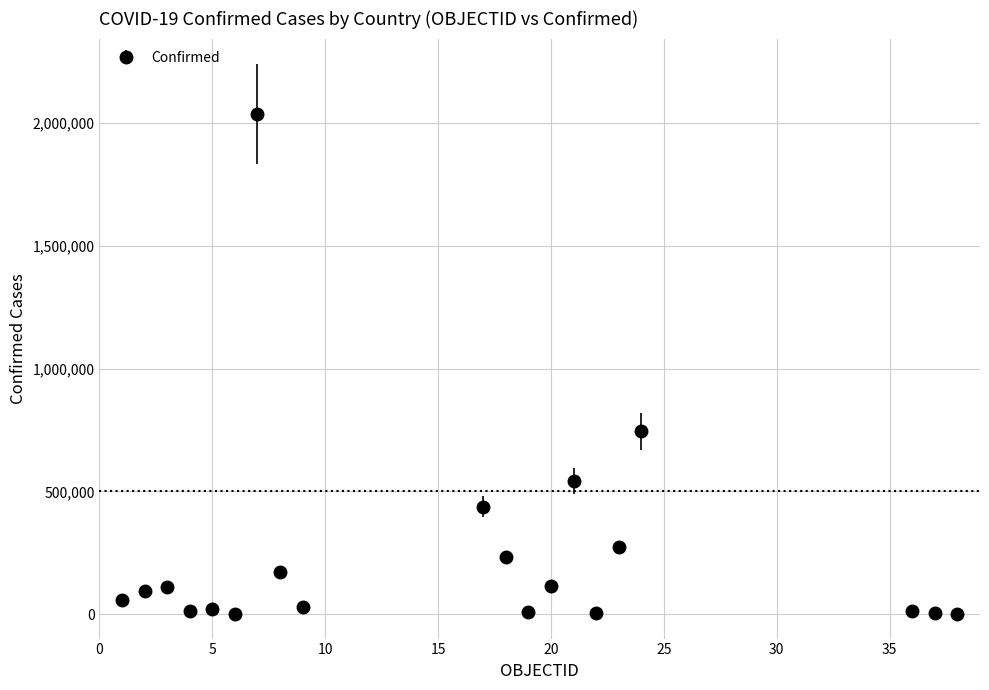

What is the maximum value shown in the chart?

2039124